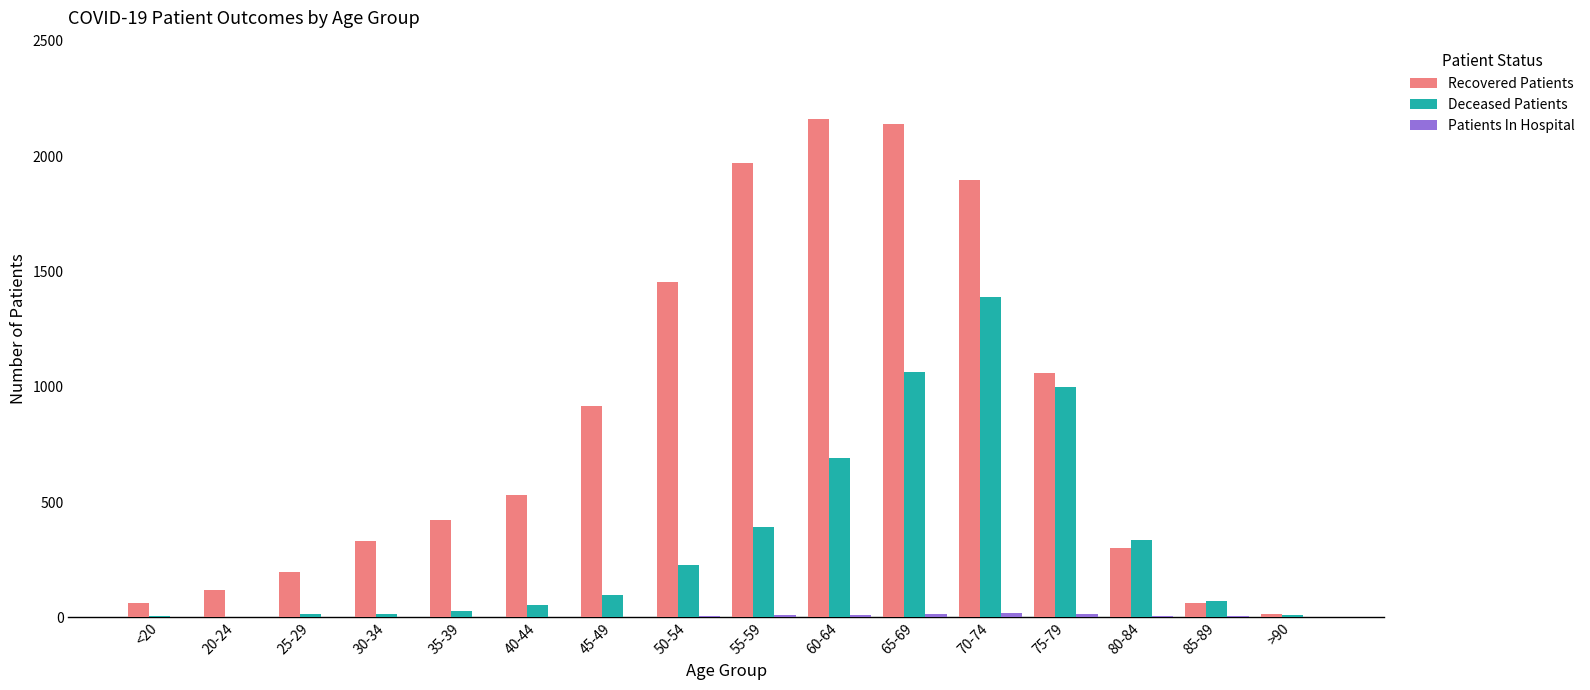

Is it true that Deceased Patients equals 9 at >90?

True